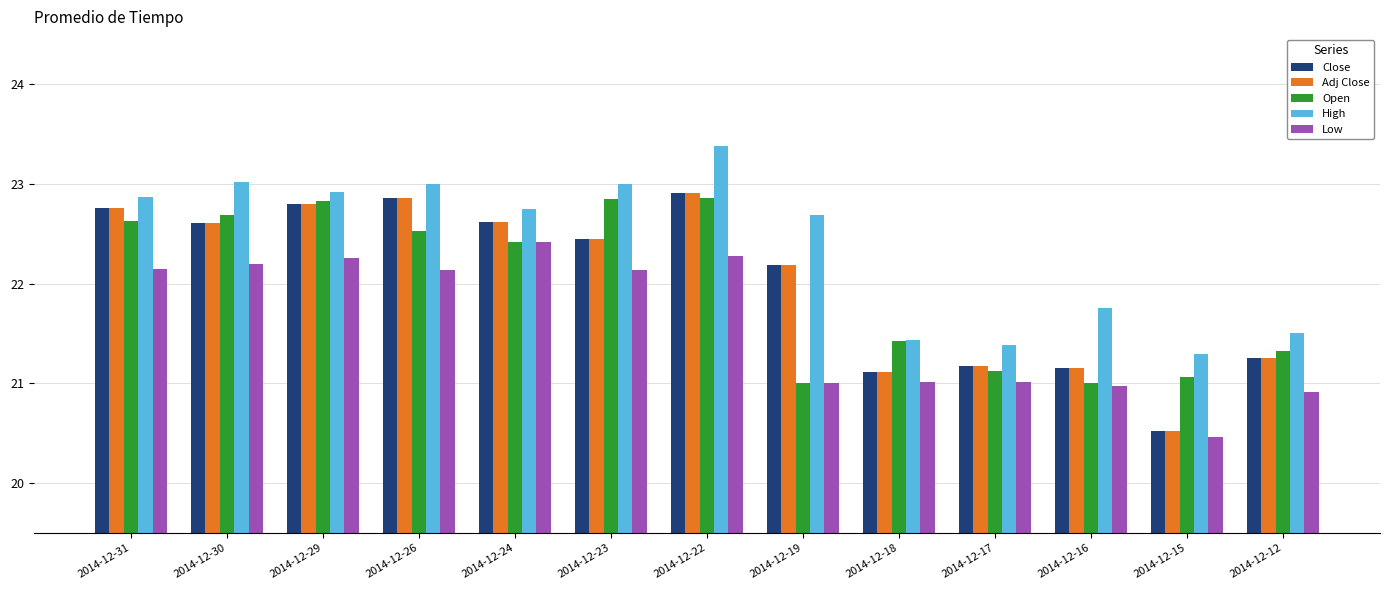

Which category has the highest value in the Low series?

2014-12-24